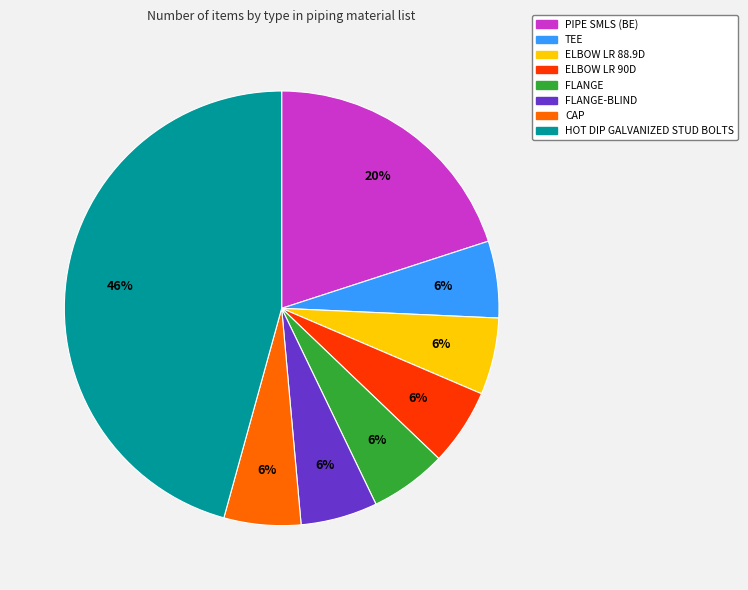

To the nearest percent, what is the average slice percentage?

12%